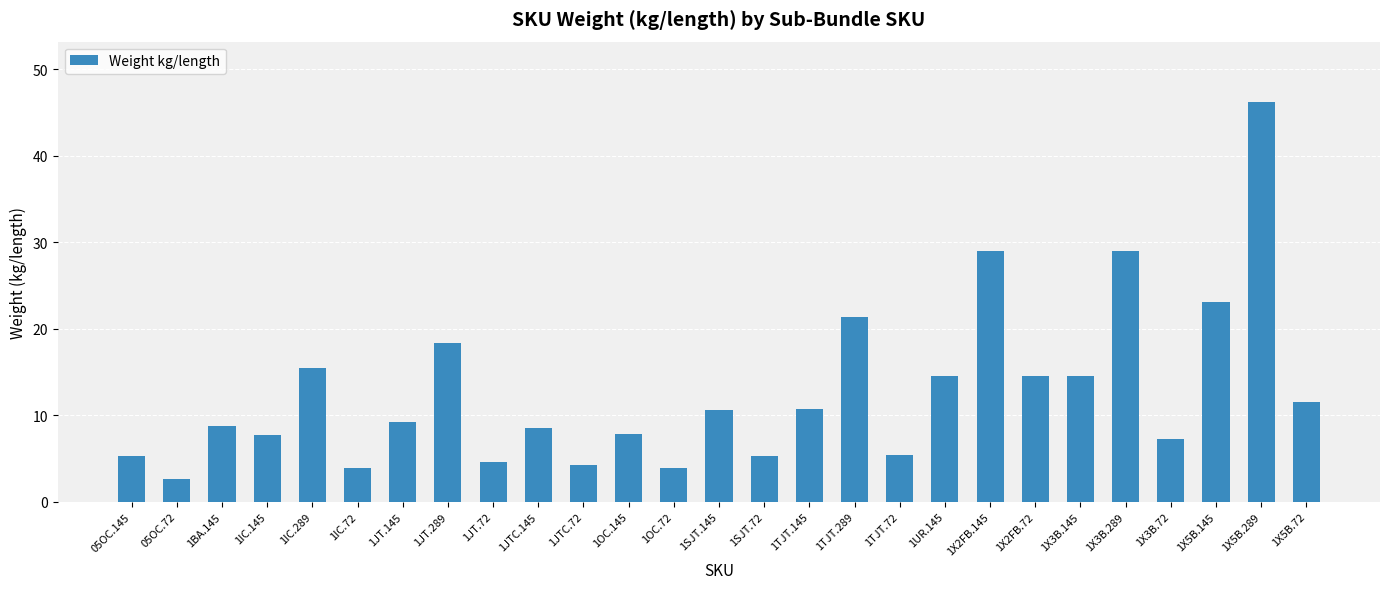

What value does the data have at 1X2FB.145?

29.0